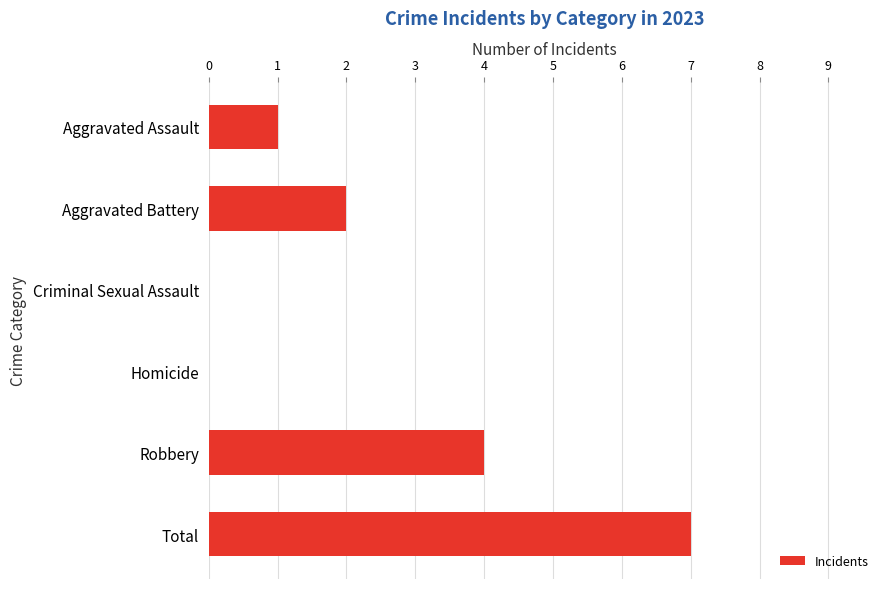

What is the maximum value shown in the chart?

7